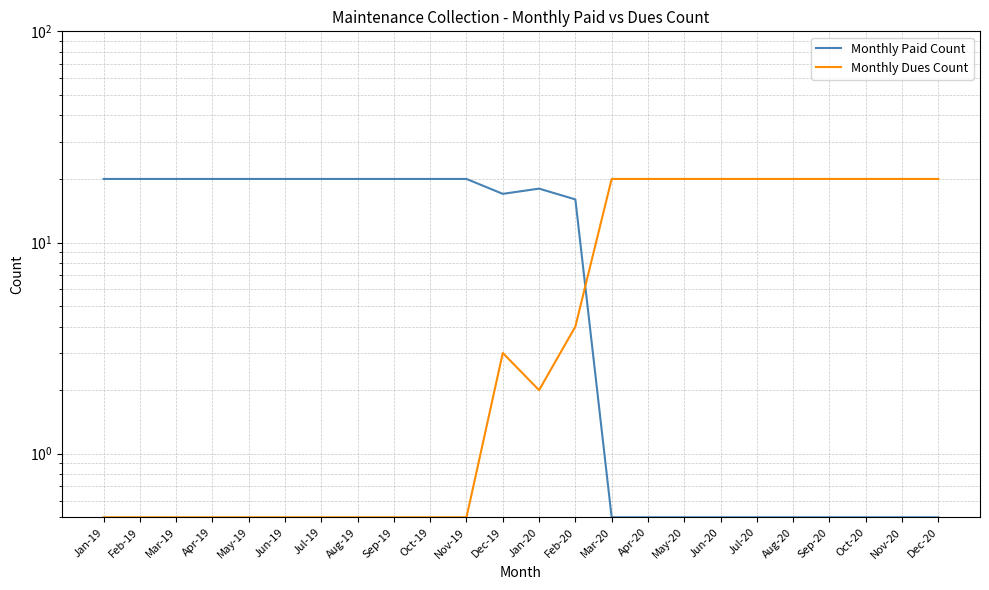

How many times do Monthly Paid Count and Monthly Dues Count cross each other?

1